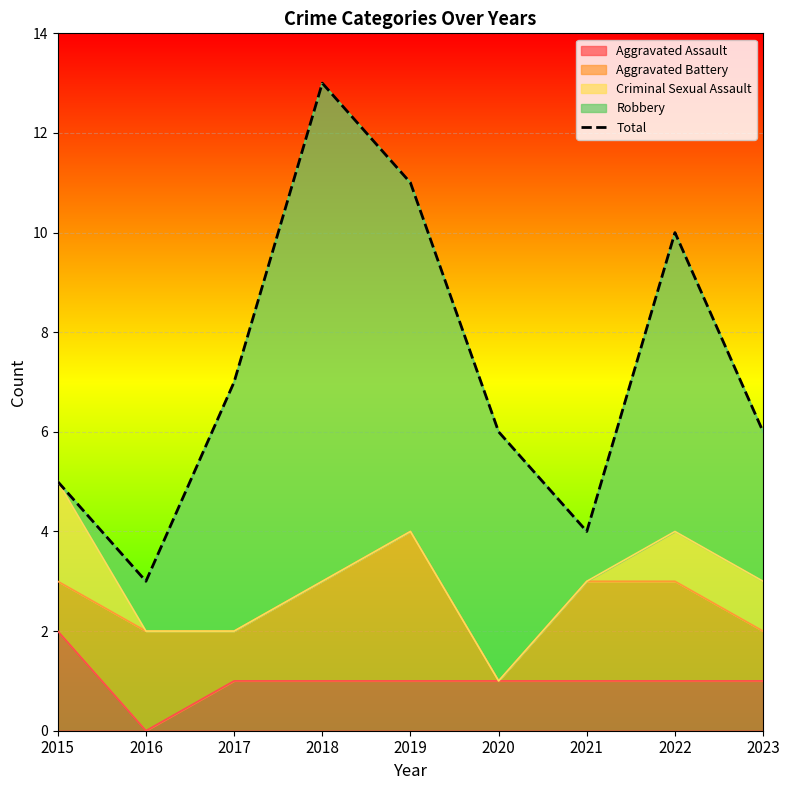

What is the sum of the values at 2020 and 2018?

19